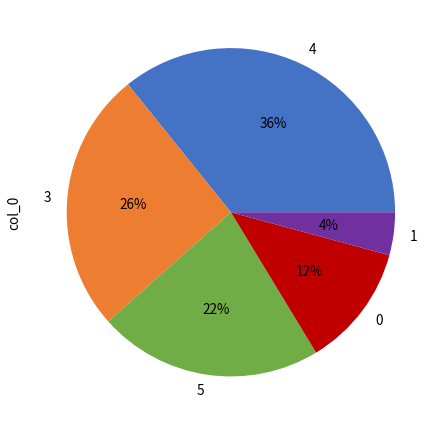

To the nearest percent, what is the average slice percentage?

20%